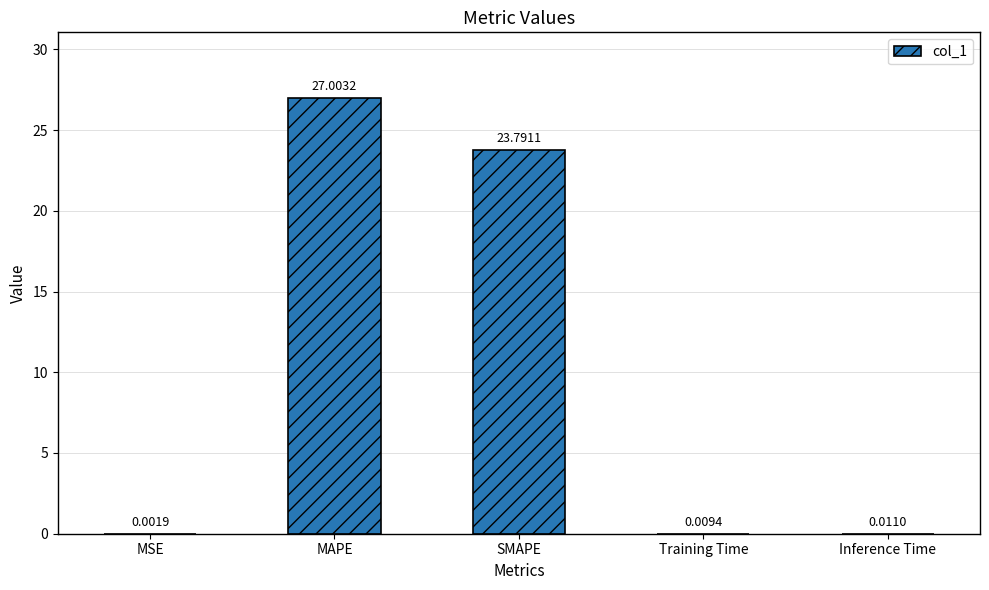

What is the change in value from SMAPE to Training Time?

-23.8